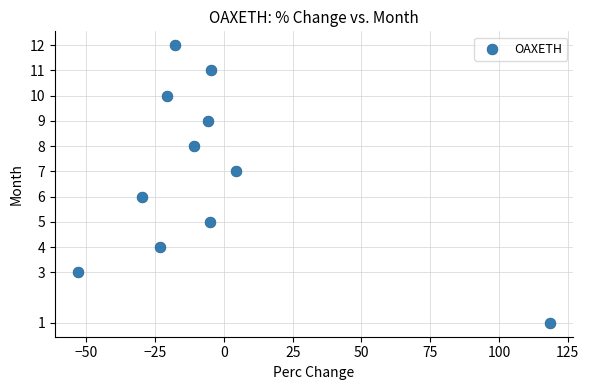

What is the range of Y values (max minus min)?

11